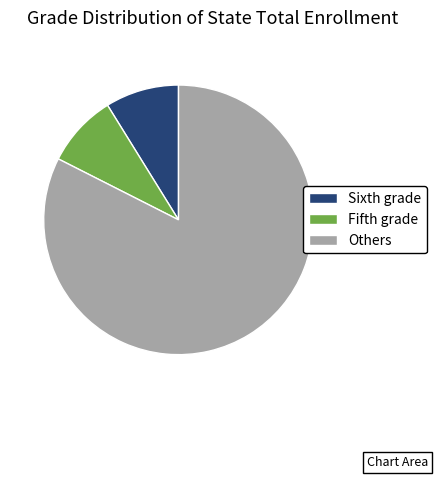

True or false: Sixth grade accounts for 9% of the total.

True